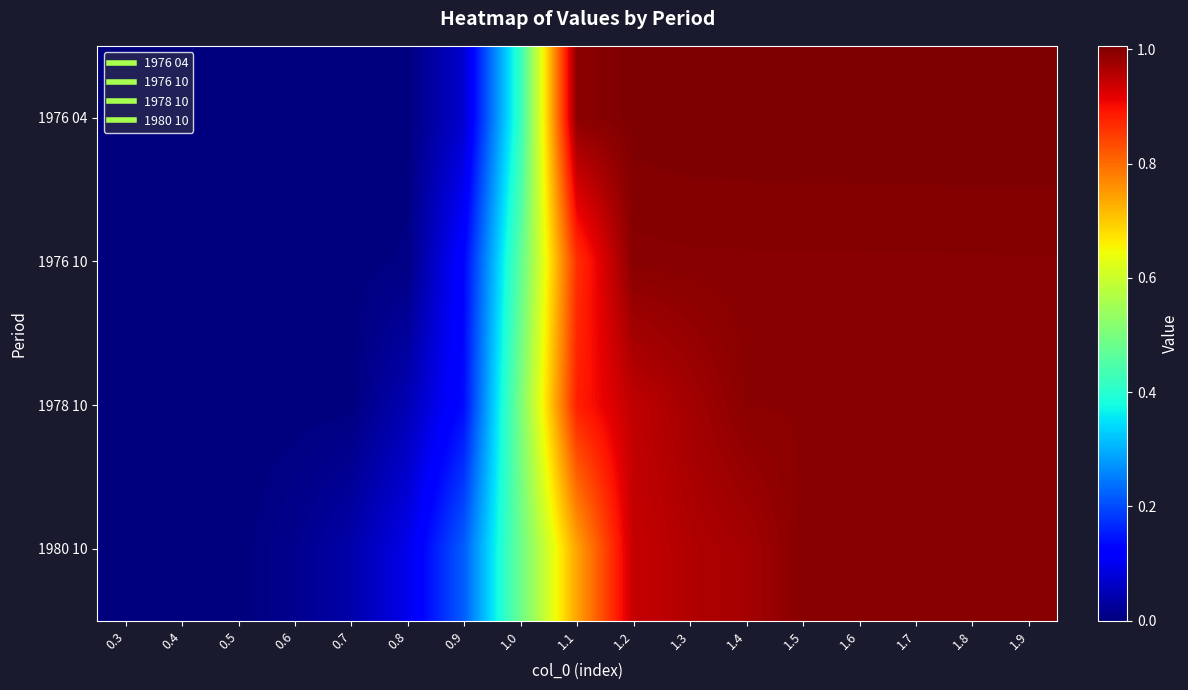

At how many categories does at least one series exceed 0?

16